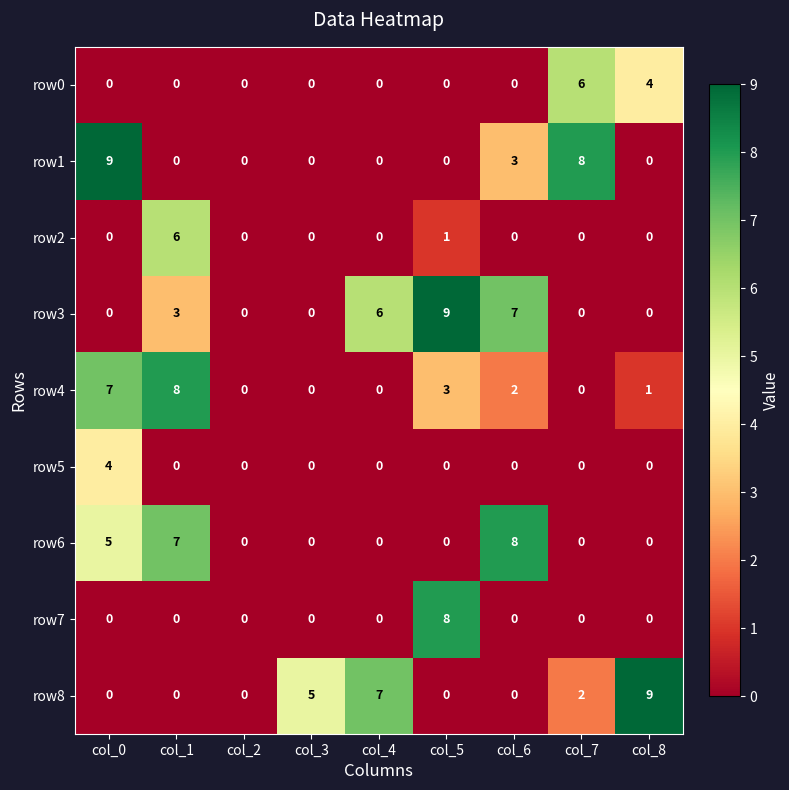

Between col_4 and col_8, which series saw the biggest shift?

row3